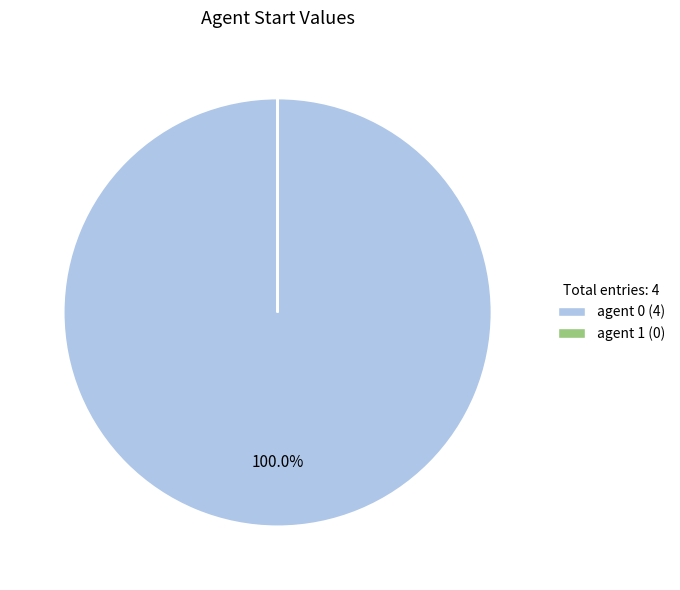

Does any single category account for the majority?

Yes